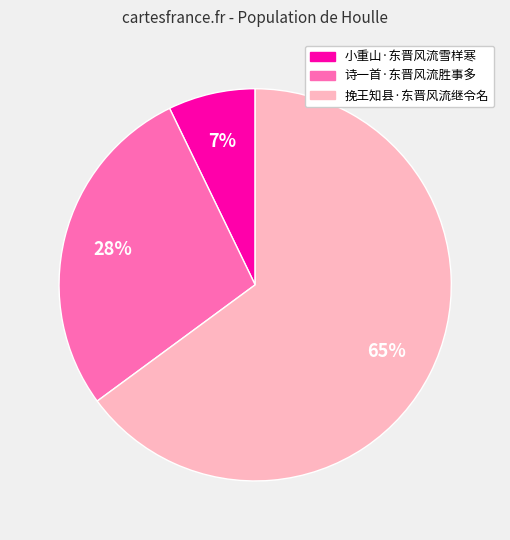

Which category has the smallest portion of the pie?

小重山·东晋风流雪样寒